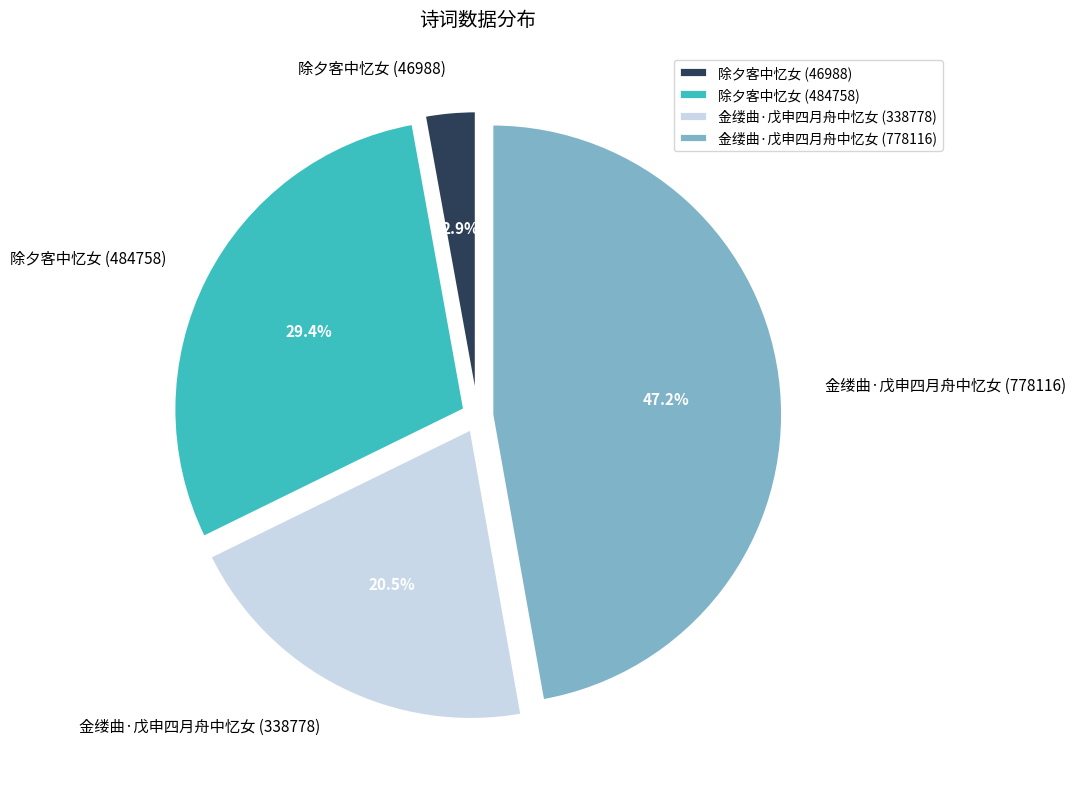

Count the number of slices in the pie.

4